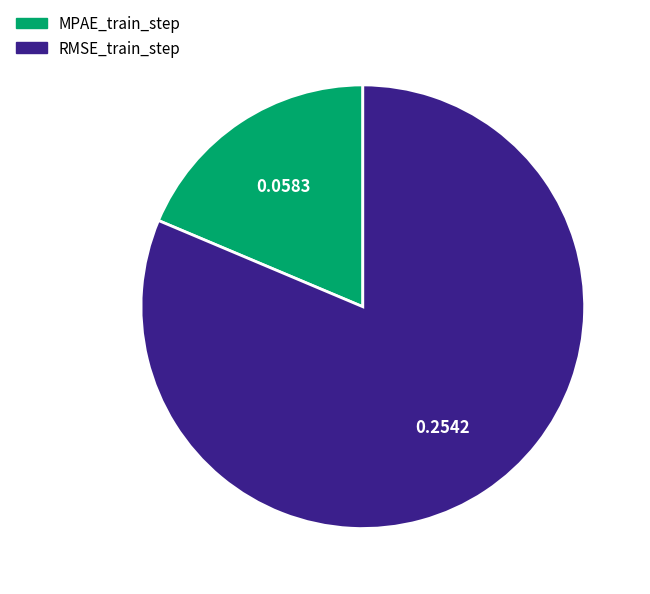

Which has a higher value, MPAE_train_step or RMSE_train_step?

RMSE_train_step